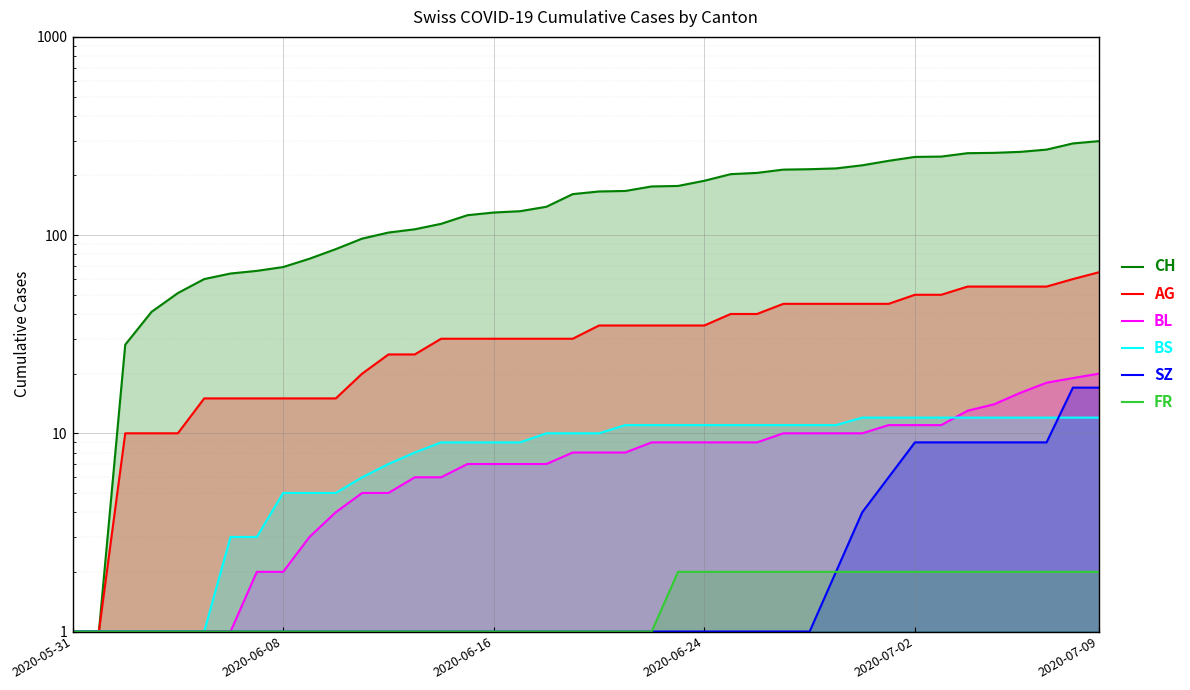

Count the number of data series in this chart.

6